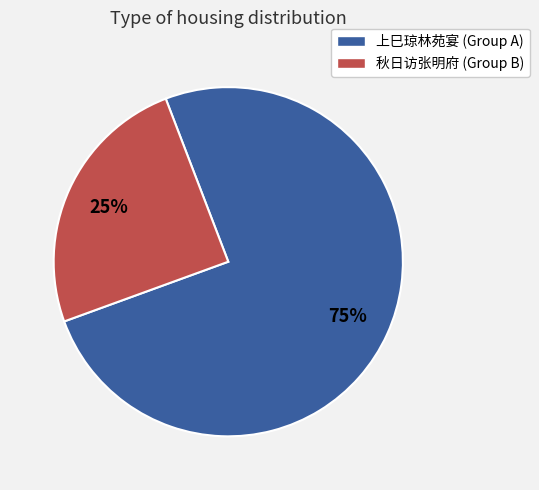

To the nearest percent, what is the average slice percentage?

50%